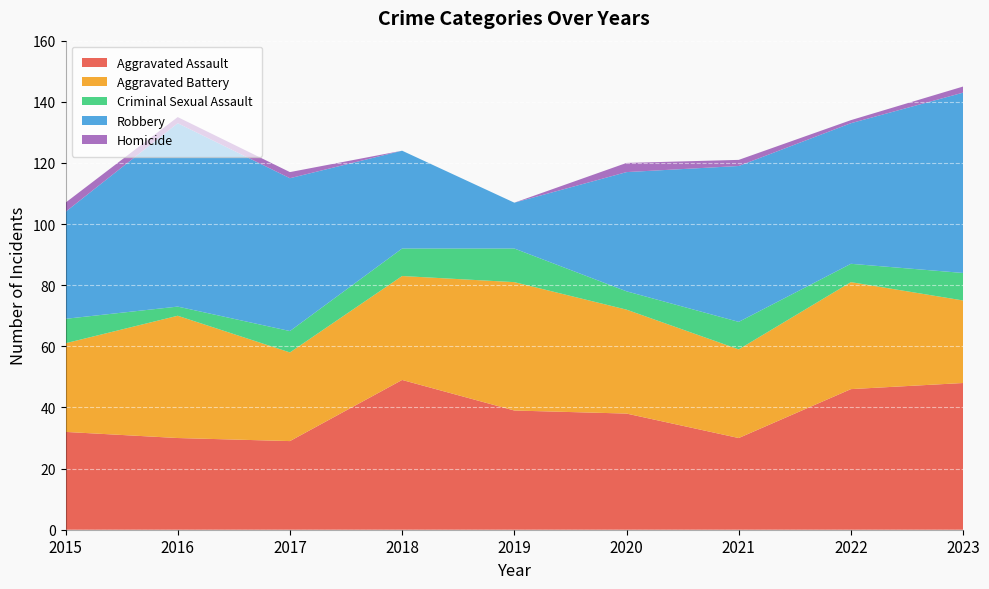

Reading left to right, transcribe all the data shown in this chart.

Aggravated Assault: 32	30	29	49	39	38	30	46	48
Aggravated Battery: 29	40	29	34	42	34	29	35	27
Criminal Sexual Assault: 8	3	7	9	11	6	9	6	9
Robbery: 35	60	50	32	15	39	51	46	59
Homicide: 3	2	2	0	0	3	2	1	2